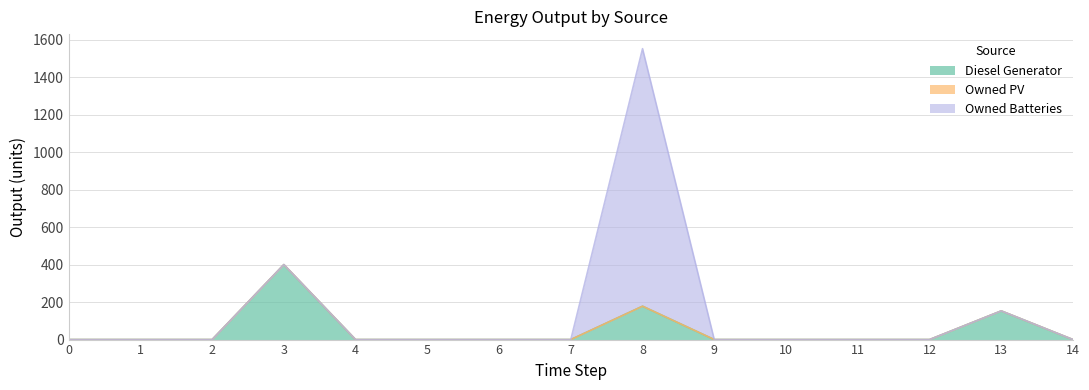

True or false: Diesel Generator and Owned PV intersect in this chart.

False